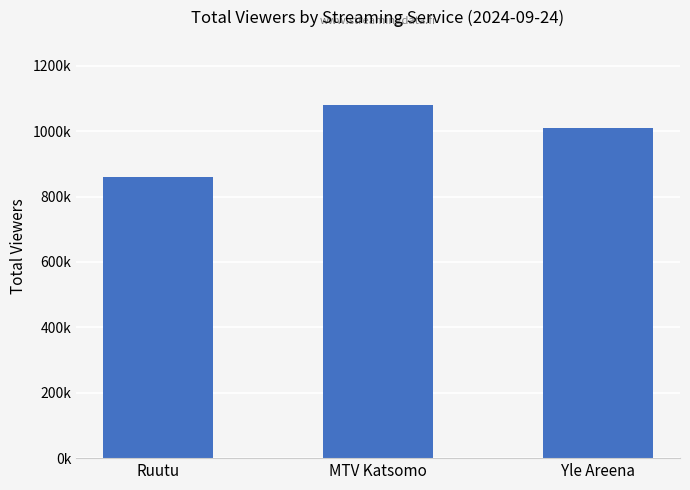

Does the chart contain any negative values?

No